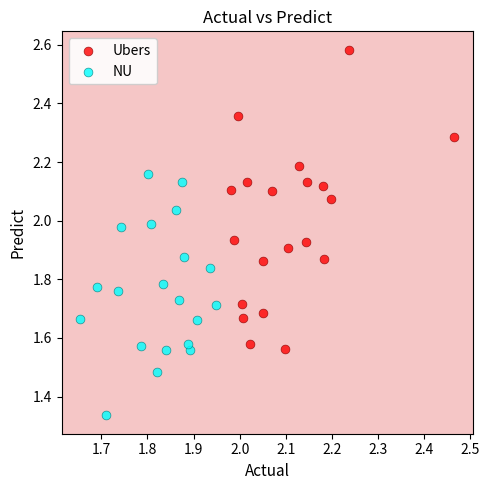

Which series reaches the minimum Y coordinate?

NU